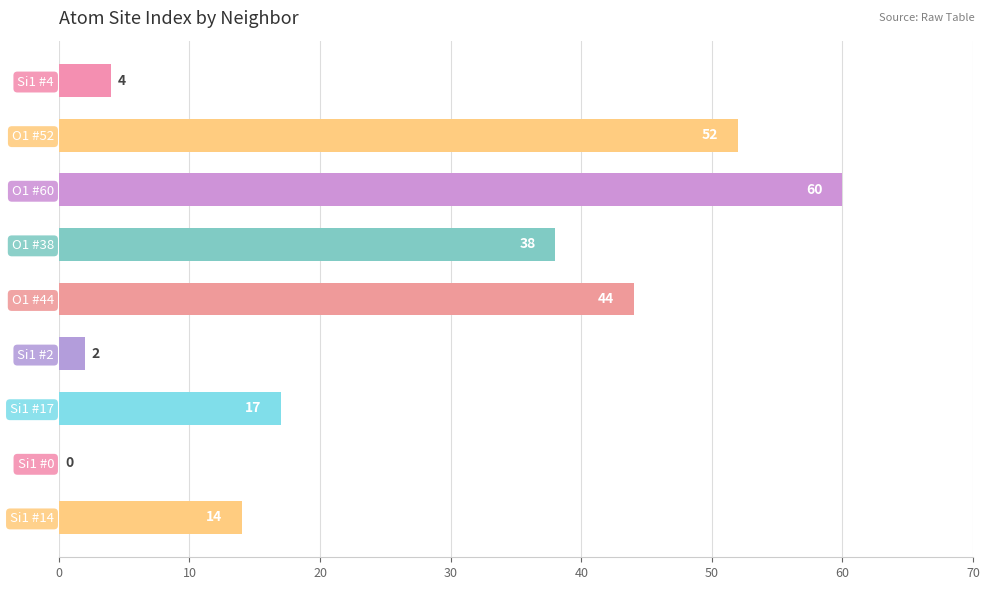

At which label is the value closest to 30?

O1 #38